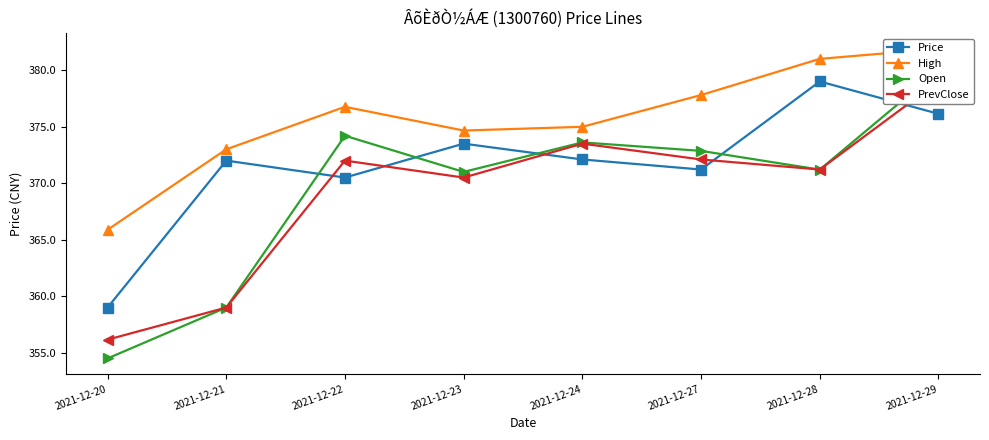

Reading left to right, extract all data points from this chart.

Price: 2021-12-20=359.0	2021-12-21=372.0	2021-12-22=370.5	2021-12-23=373.5	2021-12-24=372.1	2021-12-27=371.2	2021-12-28=379.0	2021-12-29=376.1
High: 2021-12-20=365.9	2021-12-21=373.0	2021-12-22=376.8	2021-12-23=374.7	2021-12-24=375.0	2021-12-27=377.8	2021-12-28=381.0	2021-12-29=381.9
Open: 2021-12-20=354.5	2021-12-21=359.0	2021-12-22=374.2	2021-12-23=371.0	2021-12-24=373.6	2021-12-27=372.9	2021-12-28=371.2	2021-12-29=380.0
PrevClose: 2021-12-20=356.2	2021-12-21=359.0	2021-12-22=372.0	2021-12-23=370.5	2021-12-24=373.5	2021-12-27=372.1	2021-12-28=371.2	2021-12-29=379.0